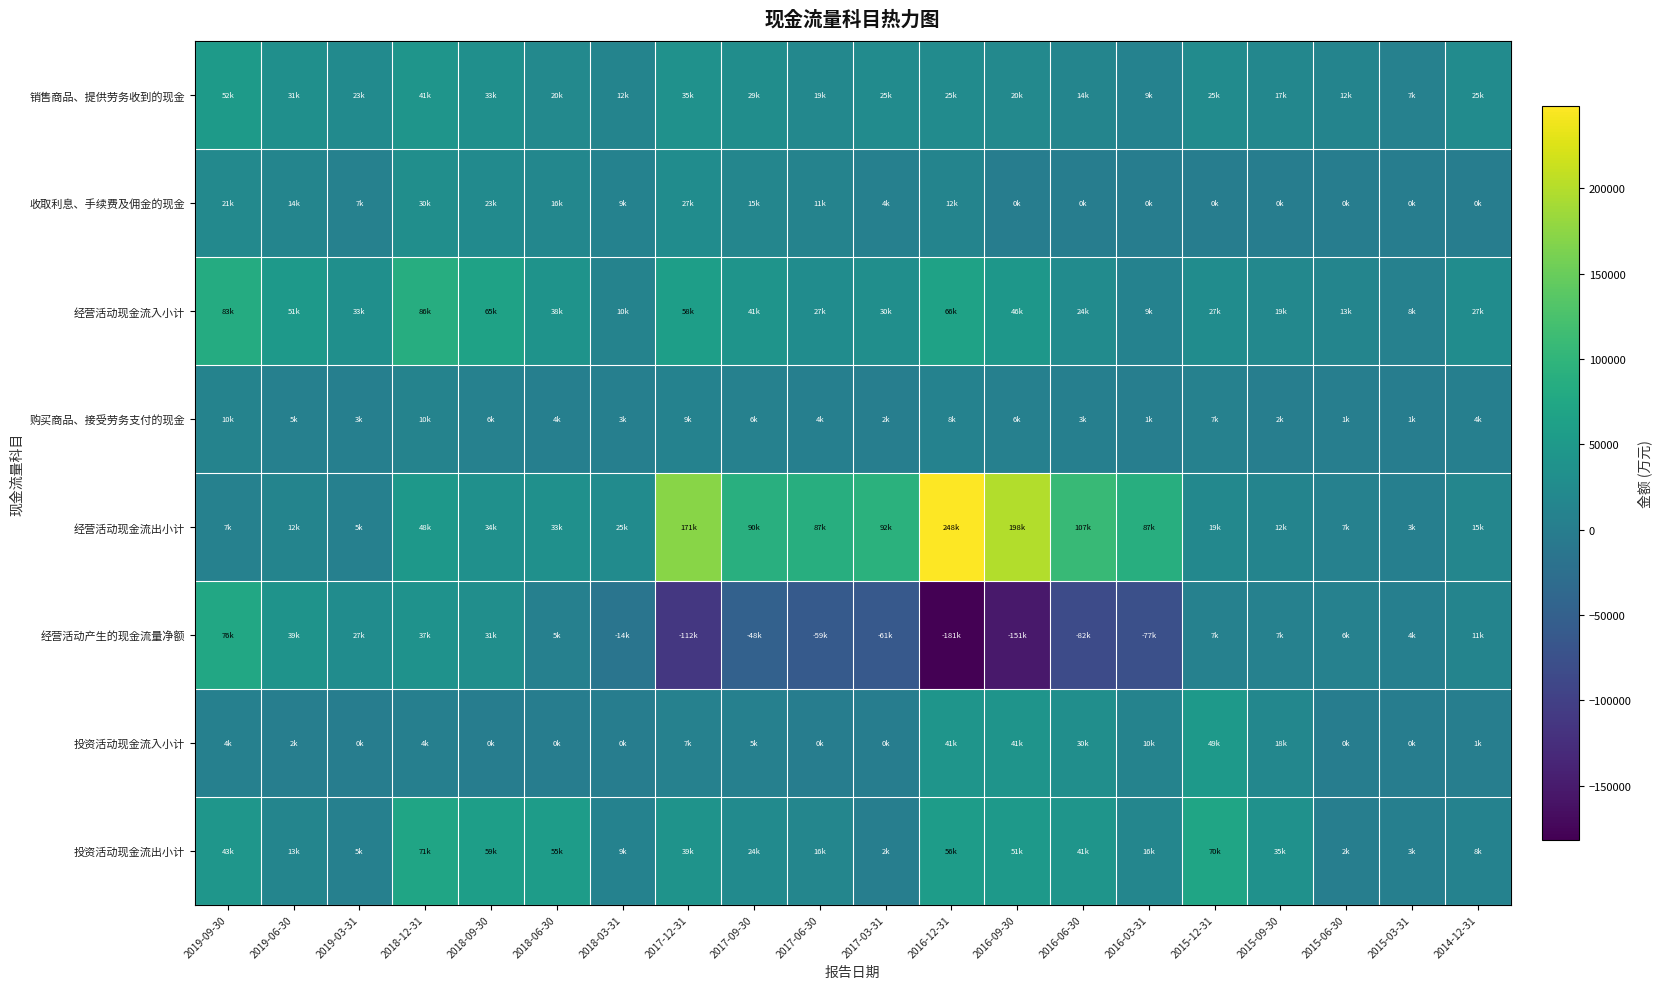

Reading left to right, list all the values displayed in this chart.

销售商品、提供劳务收到的现金: 2019-09-30=52964	2019-06-30=31637	2019-03-31=23271	2018-12-31=41710	2018-09-30=33053	2018-06-30=20380	2018-03-31=12958	2017-12-31=35776	2017-09-30=29671	2017-06-30=19197	2017-03-31=25167	2016-12-31=25926	2016-09-30=20352	2016-06-30=14267	2016-03-31=9294	2015-12-31=25532	2015-09-30=17529	2015-06-30=12170	2015-03-31=7835	2014-12-31=25863
收取利息、手续费及佣金的现金: 2019-09-30=21147	2019-06-30=14328	2019-03-31=7920	2018-12-31=30885	2018-09-30=23293	2018-06-30=16948	2018-03-31=9394	2017-12-31=27169	2017-09-30=15474	2017-06-30=11215	2017-03-31=4942	2016-12-31=12785	2016-09-30=0	2016-06-30=0	2016-03-31=0	2015-12-31=0	2015-09-30=0	2015-06-30=0	2015-03-31=0	2014-12-31=0
经营活动现金流入小计: 2019-09-30=83436	2019-06-30=51220	2019-03-31=33011	2018-12-31=86019	2018-09-30=65403	2018-06-30=38392	2018-03-31=10874	2017-12-31=58936	2017-09-30=41421	2017-06-30=27784	2017-03-31=30560	2016-12-31=66440	2016-09-30=46449	2016-06-30=24992	2016-03-31=9625	2015-12-31=27093	2015-09-30=19659	2015-06-30=13770	2015-03-31=8011	2014-12-31=27539
购买商品、接受劳务支付的现金: 2019-09-30=10907	2019-06-30=5969	2019-03-31=3788	2018-12-31=10914	2018-09-30=6637	2018-06-30=4586	2018-03-31=3367	2017-12-31=9705	2017-09-30=6750	2017-06-30=4558	2017-03-31=2419	2016-12-31=8516	2016-09-30=6007	2016-06-30=3971	2016-03-31=1777	2015-12-31=7948	2015-09-30=2320	2015-06-30=1652	2015-03-31=1008	2014-12-31=4018
经营活动现金流出小计: 2019-09-30=7036	2019-06-30=12183	2019-03-31=5995	2018-12-31=48134	2018-09-30=34240	2018-06-30=33366	2018-03-31=25054	2017-12-31=171465	2017-09-30=90228	2017-06-30=87349	2017-03-31=92461	2016-12-31=248164	2016-09-30=198050	2016-06-30=107895	2016-03-31=87103	2015-12-31=19754	2015-09-30=12306	2015-06-30=7411	2015-03-31=3778	2014-12-31=15666
经营活动产生的现金流量净额: 2019-09-30=76400	2019-06-30=39038	2019-03-31=27016	2018-12-31=37886	2018-09-30=31163	2018-06-30=5026	2018-03-31=-14180	2017-12-31=-112529	2017-09-30=-48807	2017-06-30=-59566	2017-03-31=-61901	2016-12-31=-181724	2016-09-30=-151601	2016-06-30=-82904	2016-03-31=-77478	2015-12-31=7338	2015-09-30=7353	2015-06-30=6359	2015-03-31=4232	2014-12-31=11873
投资活动现金流入小计: 2019-09-30=4702	2019-06-30=2048	2019-03-31=827	2018-12-31=4425	2018-09-30=595	2018-06-30=404	2018-03-31=82	2017-12-31=7544	2017-09-30=5515	2017-06-30=445	2017-03-31=201	2016-12-31=41968	2016-09-30=41200	2016-06-30=30122	2016-03-31=10055	2015-12-31=49088	2015-09-30=18058	2015-06-30=0	2015-03-31=151	2014-12-31=1808
投资活动现金流出小计: 2019-09-30=43667	2019-06-30=13518	2019-03-31=5906	2018-12-31=71277	2018-09-30=59783	2018-06-30=55352	2018-03-31=9075	2017-12-31=39231	2017-09-30=24467	2017-06-30=16030	2017-03-31=2668	2016-12-31=56476	2016-09-30=51311	2016-06-30=41903	2016-03-31=16416	2015-12-31=70896	2015-09-30=35786	2015-06-30=2846	2015-03-31=3031	2014-12-31=8929